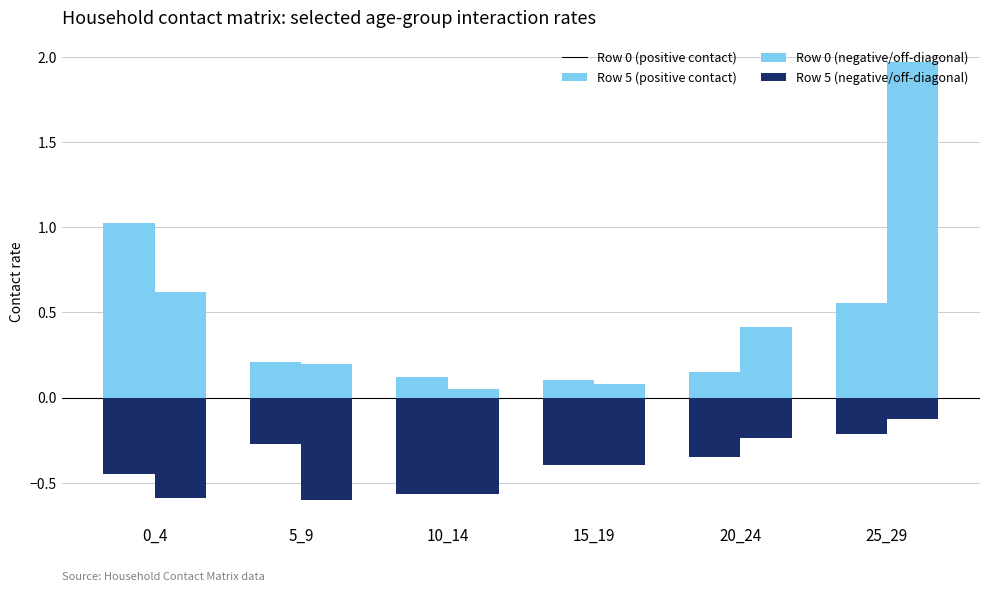

Are the bars grouped side by side (vs. stacked)?

Yes